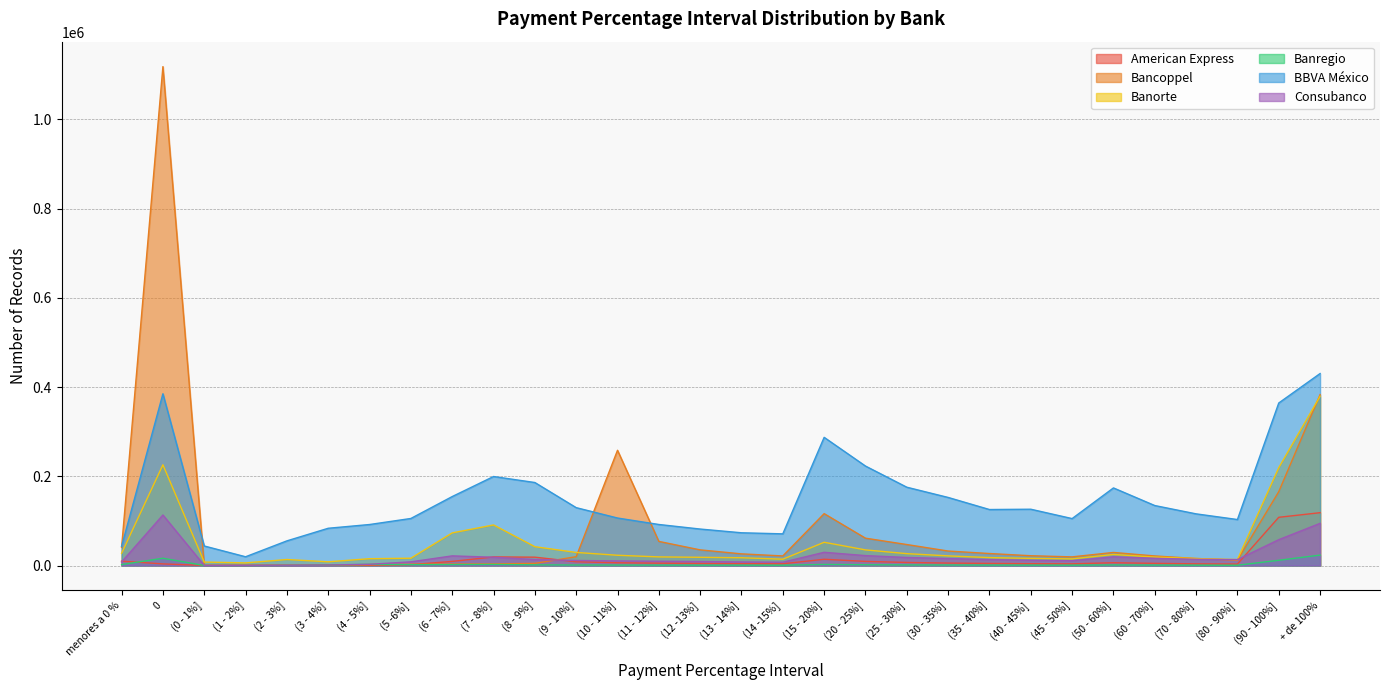

Where do Bancoppel and Banregio first cross each other?

(3 - 4%] and (4 - 5%]